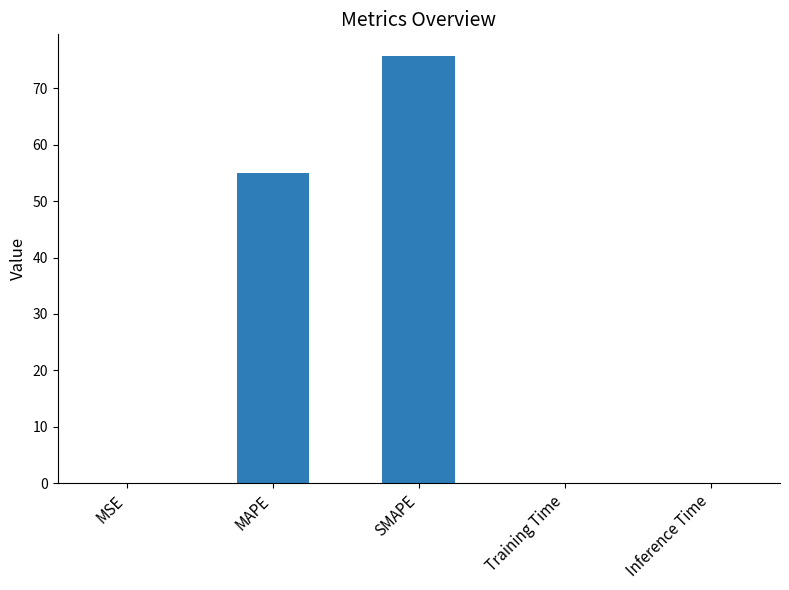

The value at SMAPE is 75.8. True or false?

True